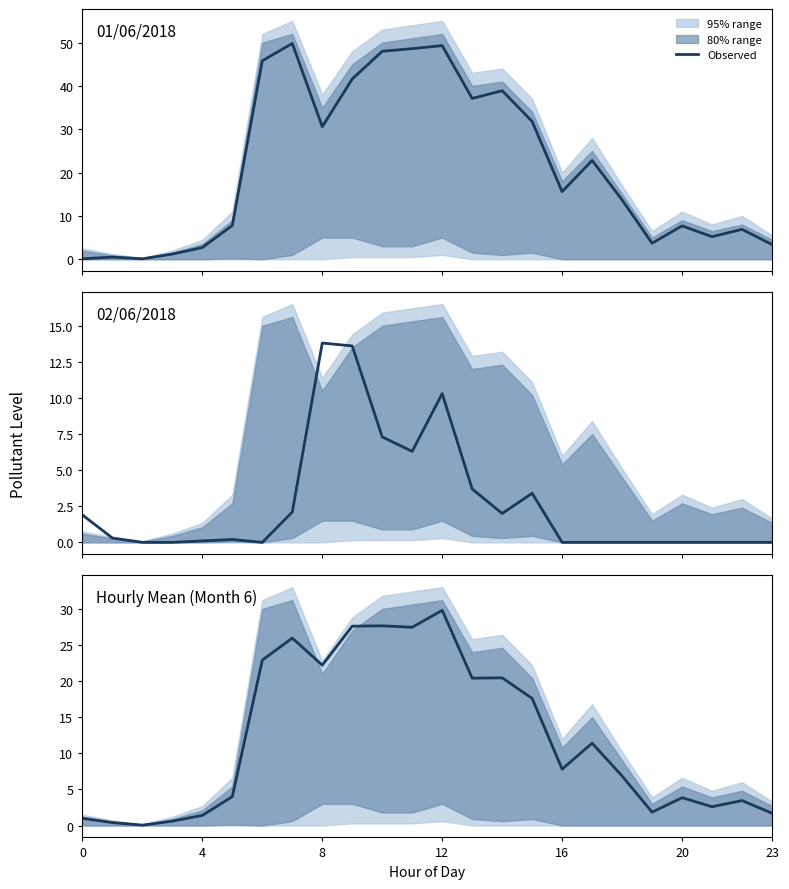

What is the highest value of the 01/06/2018 series?

49.8